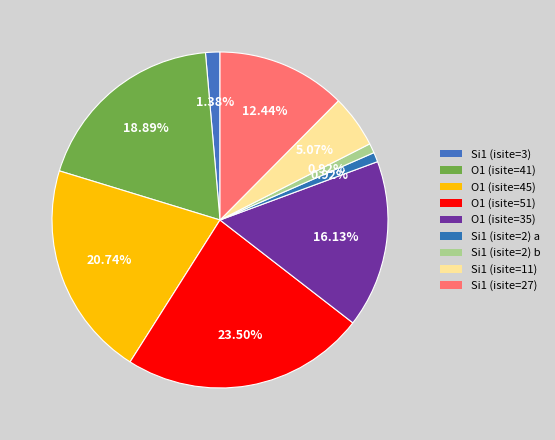

How many slices are in this pie chart?

9